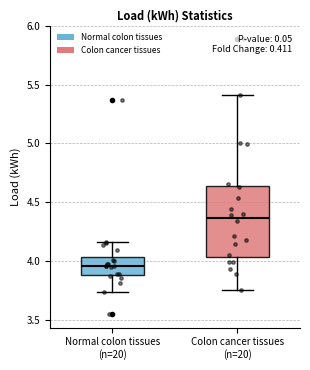

Comparing the boxes themselves (not the whiskers), which one is the tallest?

Colon cancer tissues (n=20)